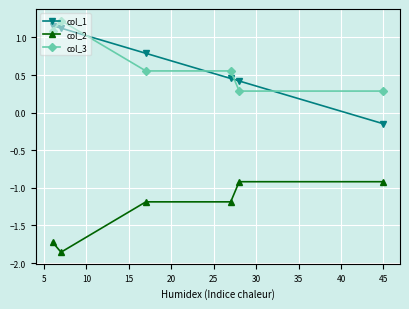

Which series has the largest range (max minus min)?

col_1